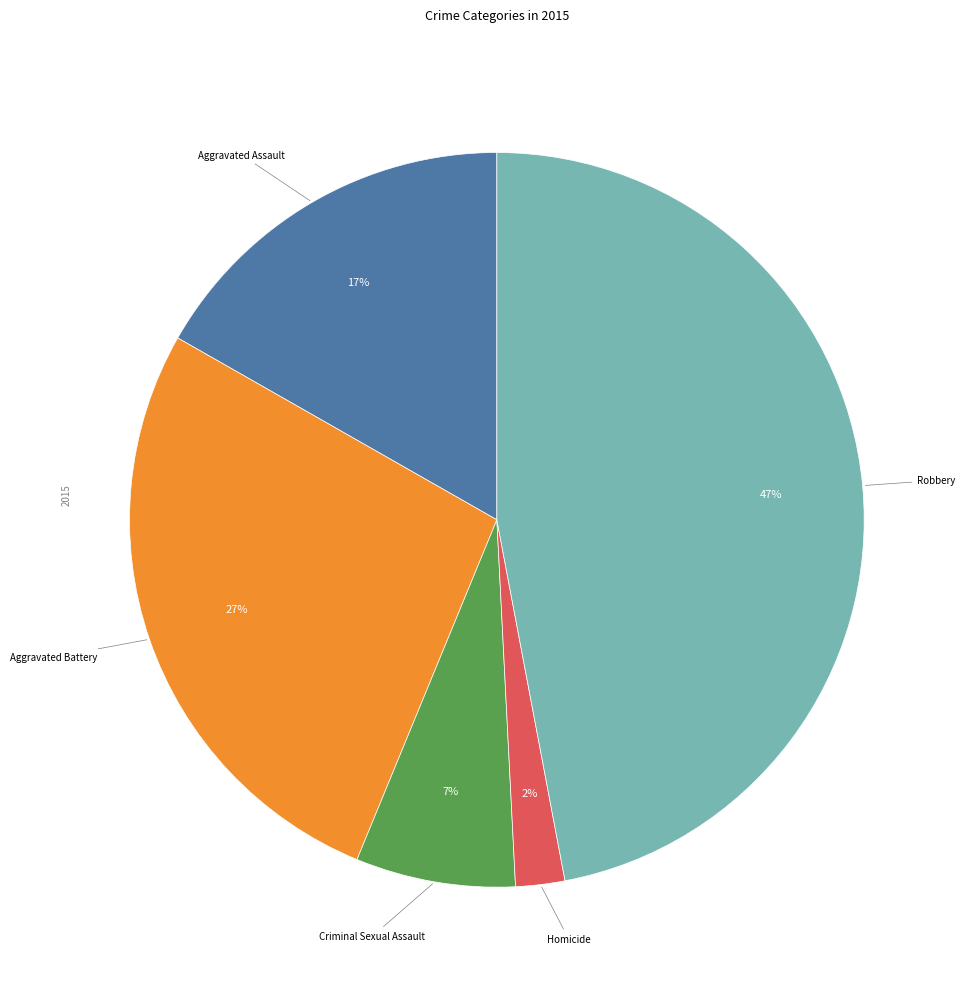

To the nearest percent, what is the average slice percentage?

20%